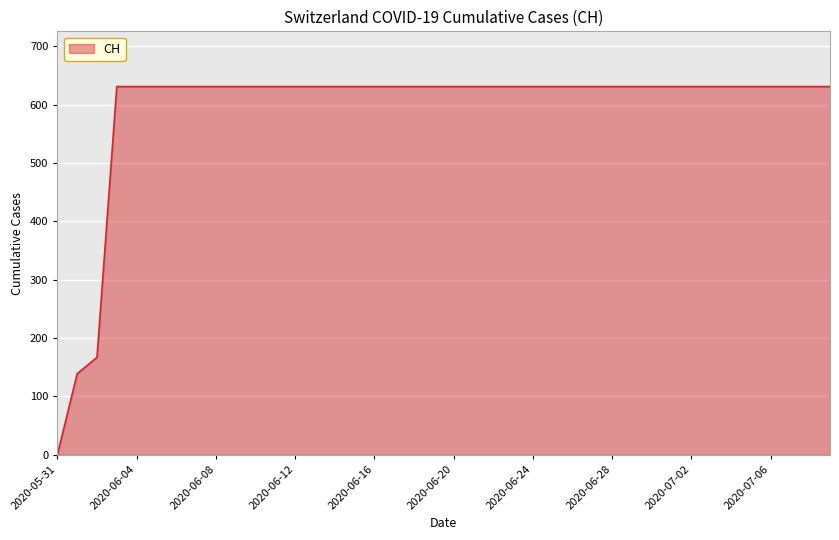

What is the maximum value shown in the chart?

631